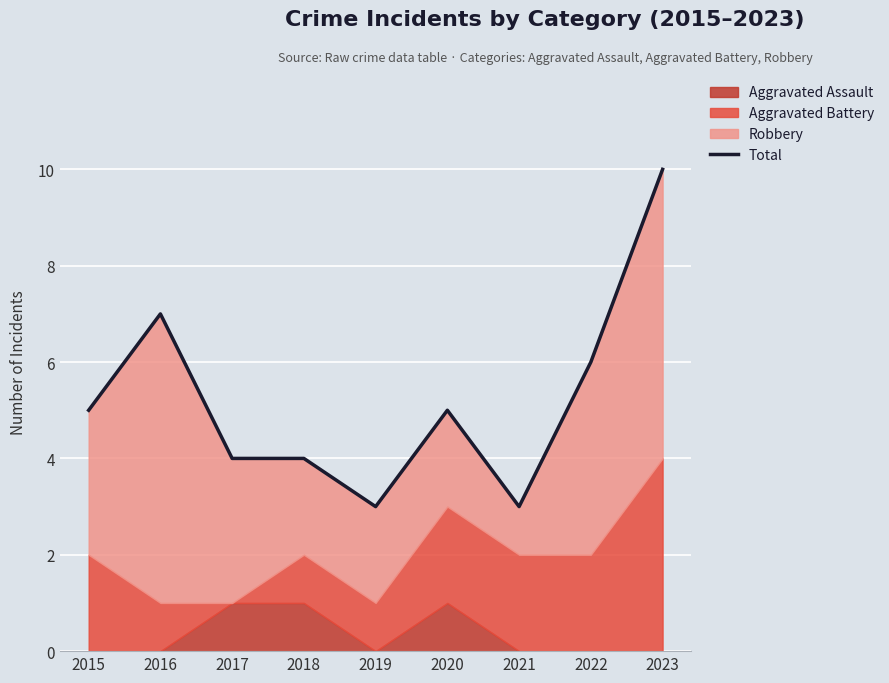

Rank the categories by value from lowest to highest.

2019, 2021, 2017, 2018, 2015, 2020, 2022, 2016, 2023